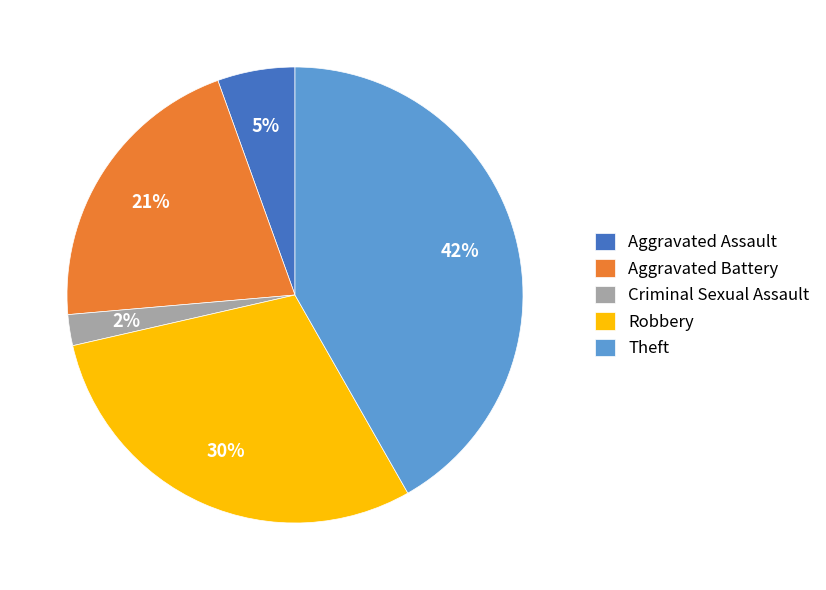

To the nearest percent, what is the average slice percentage?

20%